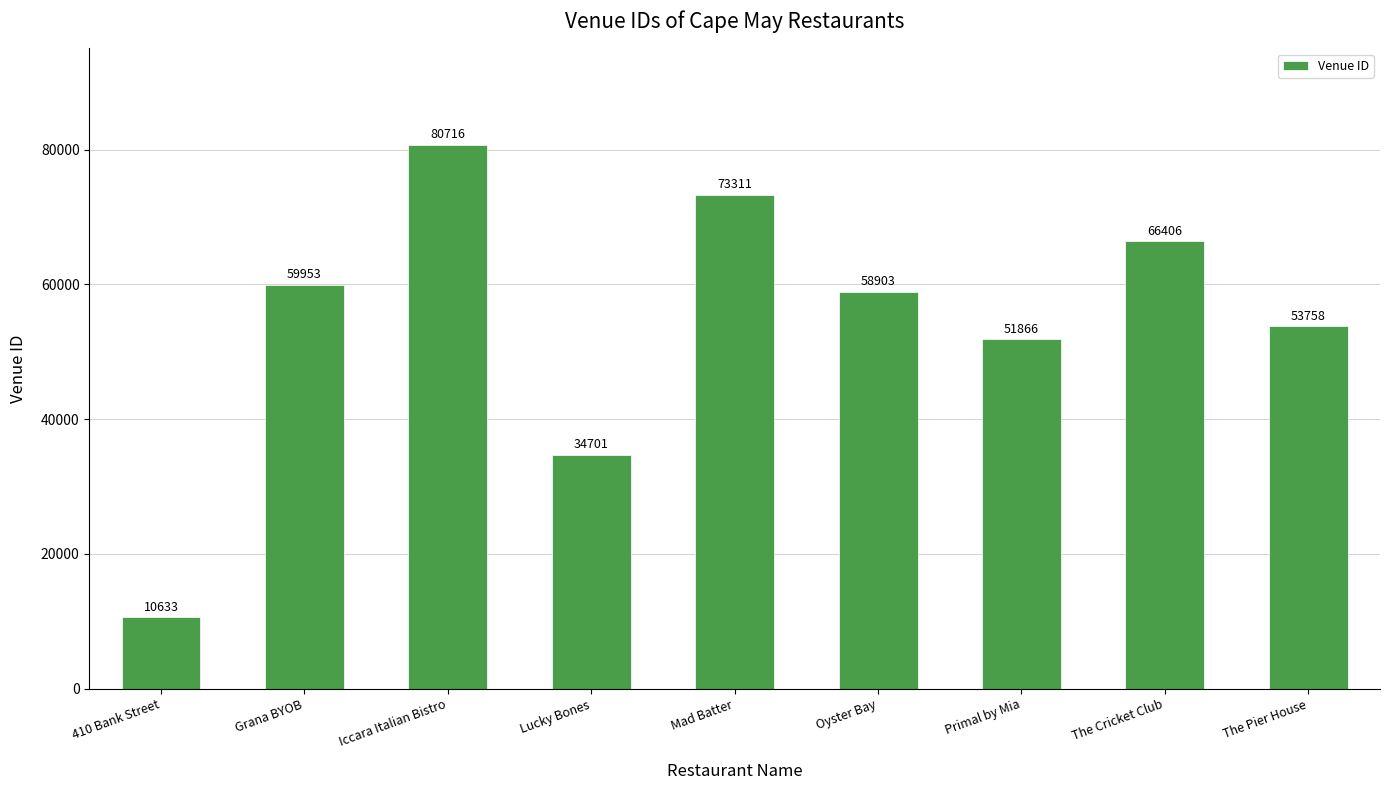

What is the label of the 2nd bar from the right?

The Cricket Club